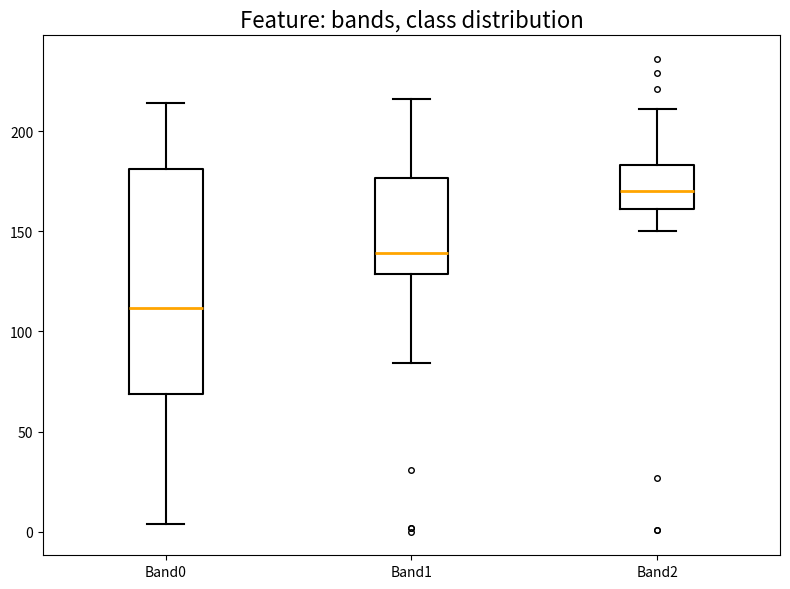

Which box's median line is the lowest?

Band0